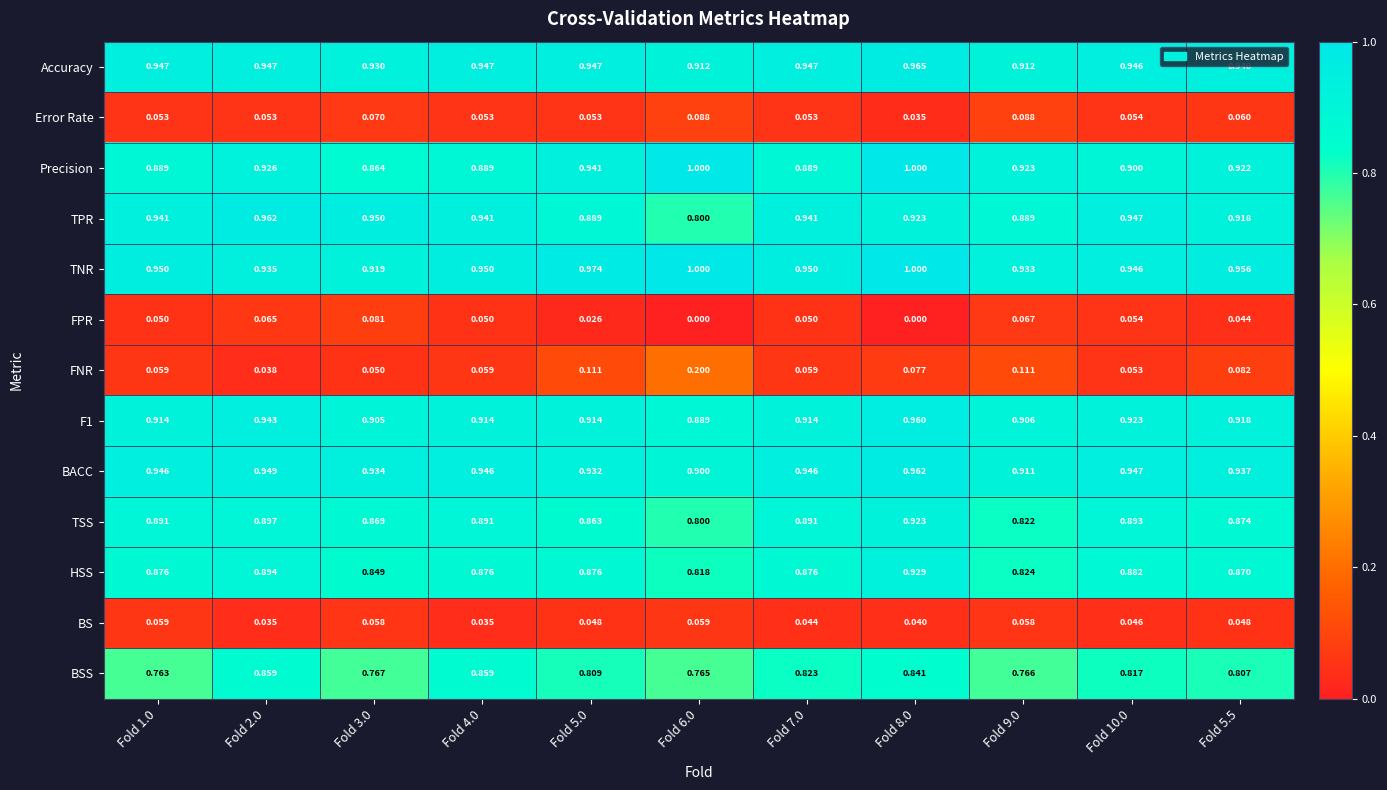

Between Fold 2.0 and Fold 10.0, which series saw the biggest shift?

BSS